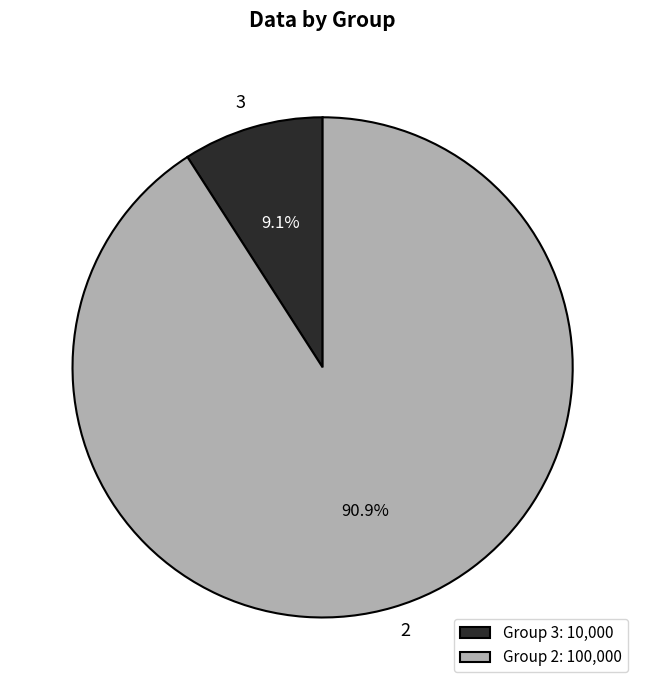

Is there any slice that represents more than half of the pie?

Yes